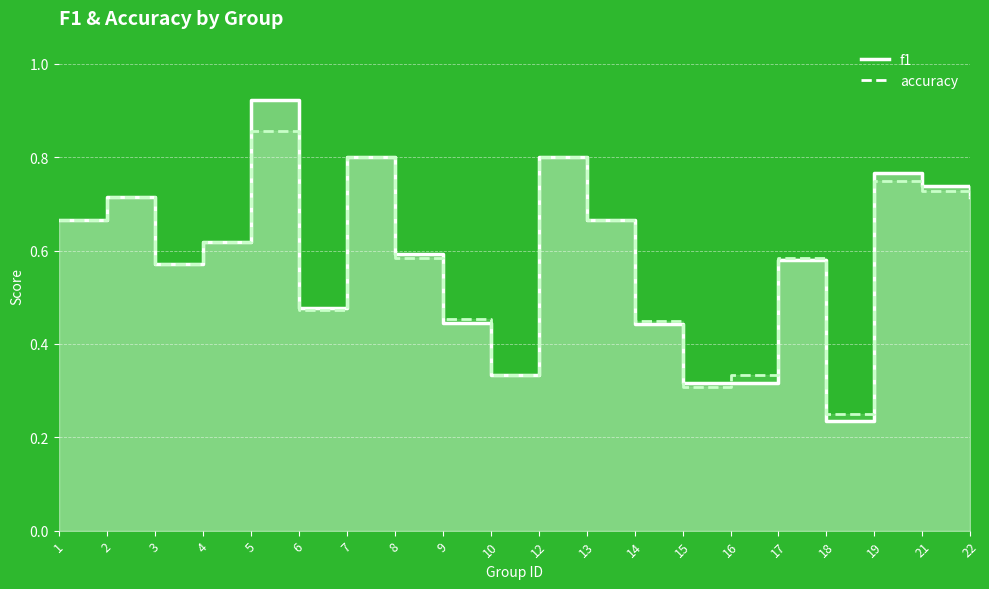

What is the sum of all accuracy values?

11.7